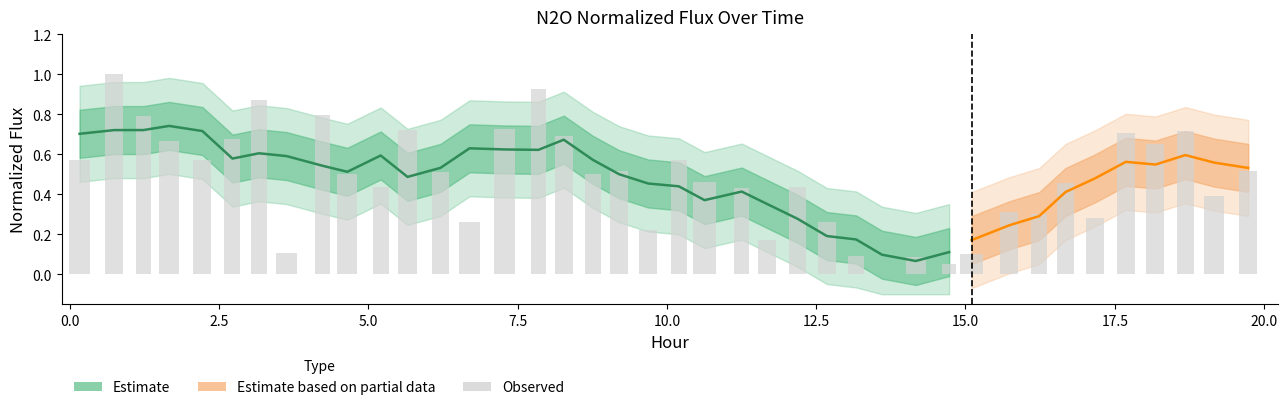

How many positive values are there?

39